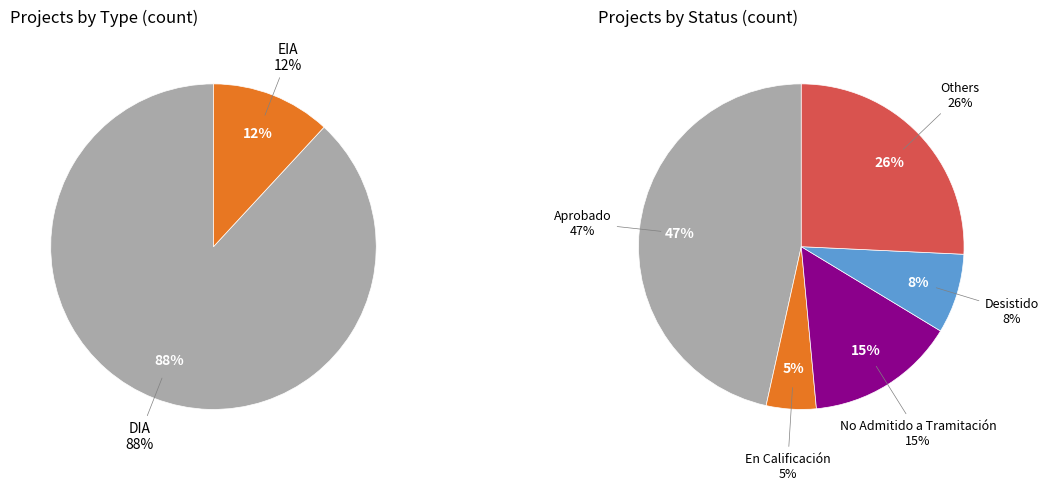

To the nearest percent, what is the average slice percentage?

50%